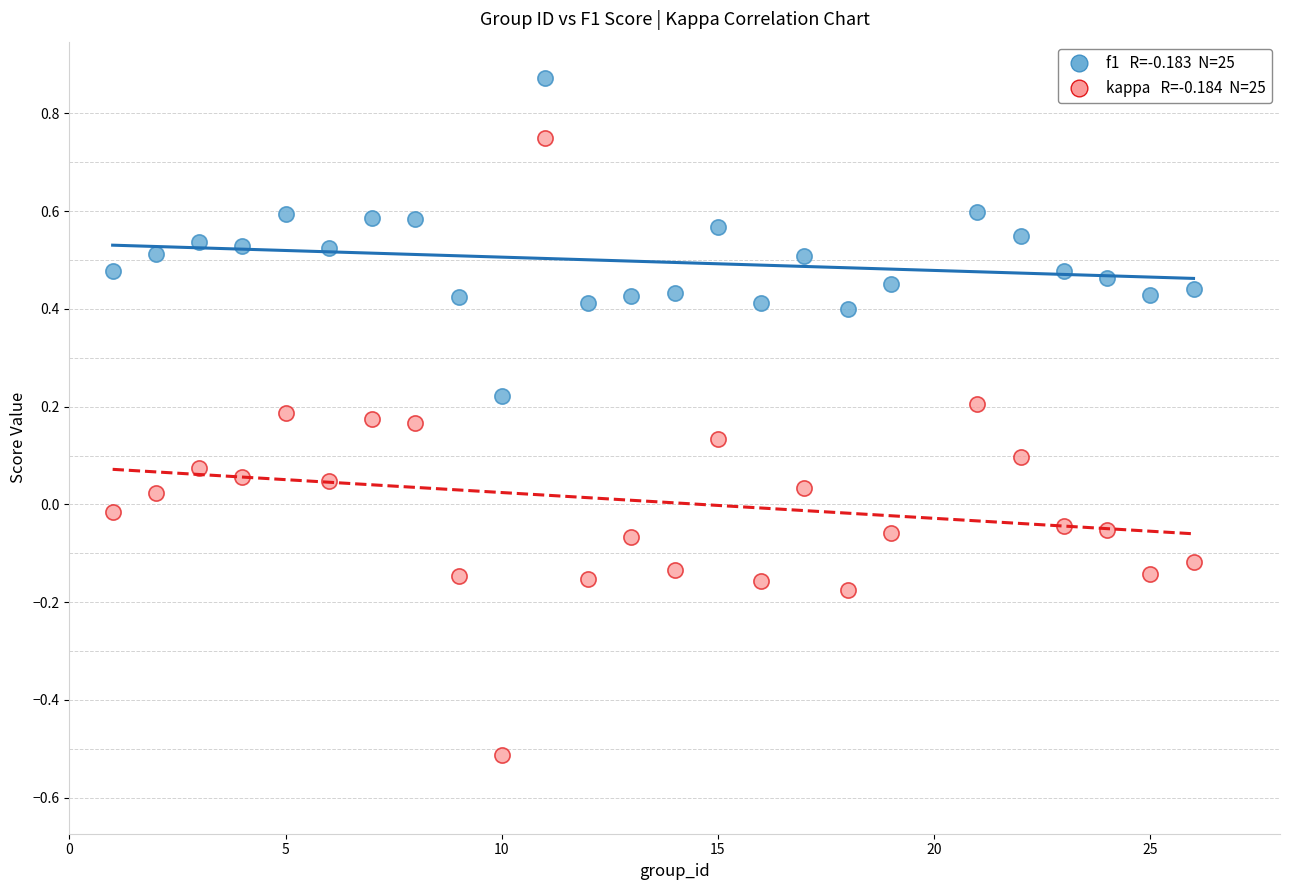

Across all data points, what is the range of X values (max minus min)?

25.0